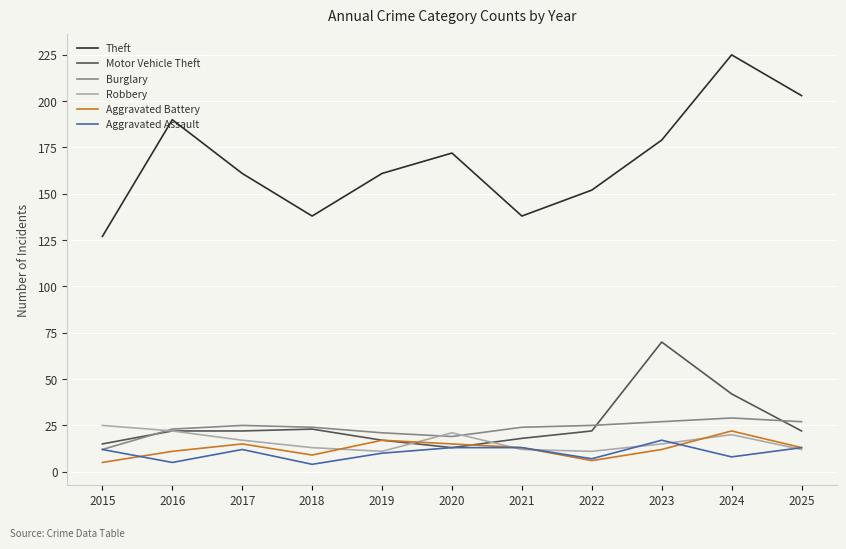

Reading left to right, list all the values displayed in this chart.

Theft: 2015=127	2016=190	2017=161	2018=138	2019=161	2020=172	2021=138	2022=152	2023=179	2024=225	2025=203
Motor Vehicle Theft: 2015=15	2016=22	2017=22	2018=23	2019=17	2020=13	2021=18	2022=22	2023=70	2024=42	2025=22
Burglary: 2015=12	2016=23	2017=25	2018=24	2019=21	2020=19	2021=24	2022=25	2023=27	2024=29	2025=27
Robbery: 2015=25	2016=22	2017=17	2018=13	2019=11	2020=21	2021=12	2022=11	2023=15	2024=20	2025=12
Aggravated Battery: 2015=5	2016=11	2017=15	2018=9	2019=17	2020=15	2021=13	2022=6	2023=12	2024=22	2025=13
Aggravated Assault: 2015=12	2016=5	2017=12	2018=4	2019=10	2020=13	2021=13	2022=7	2023=17	2024=8	2025=13